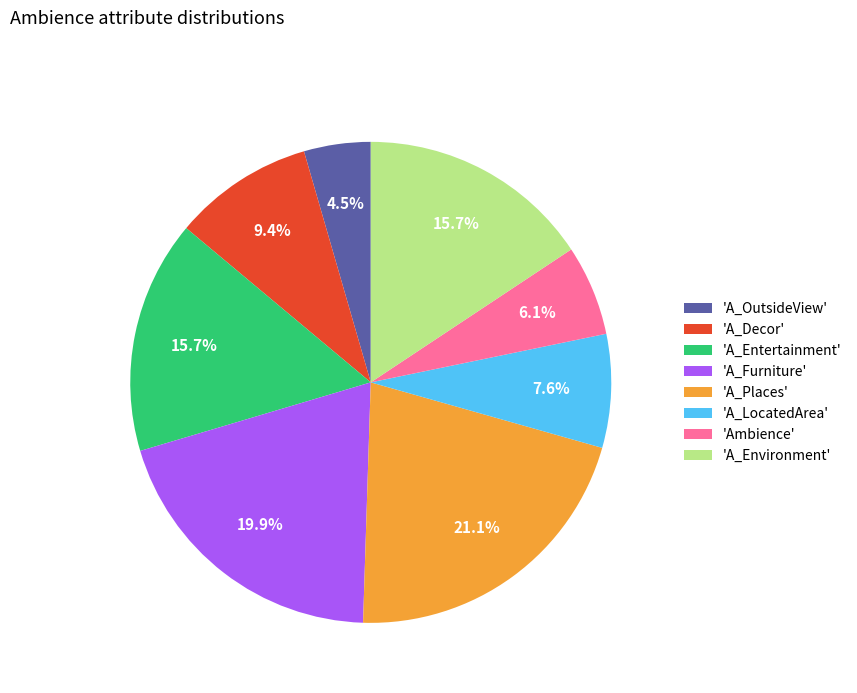

How many segments does this pie chart have?

8